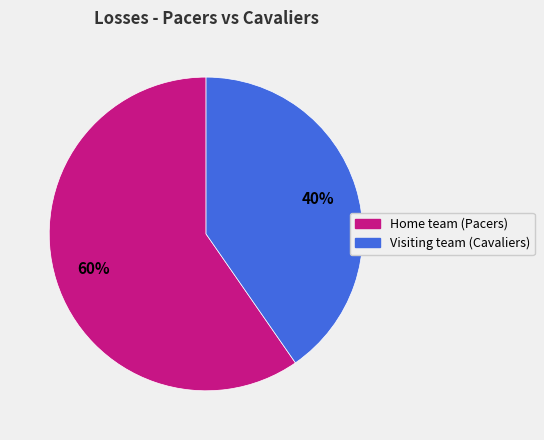

Rank the categories by value from highest to lowest.

Home team (Pacers), Visiting team (Cavaliers)